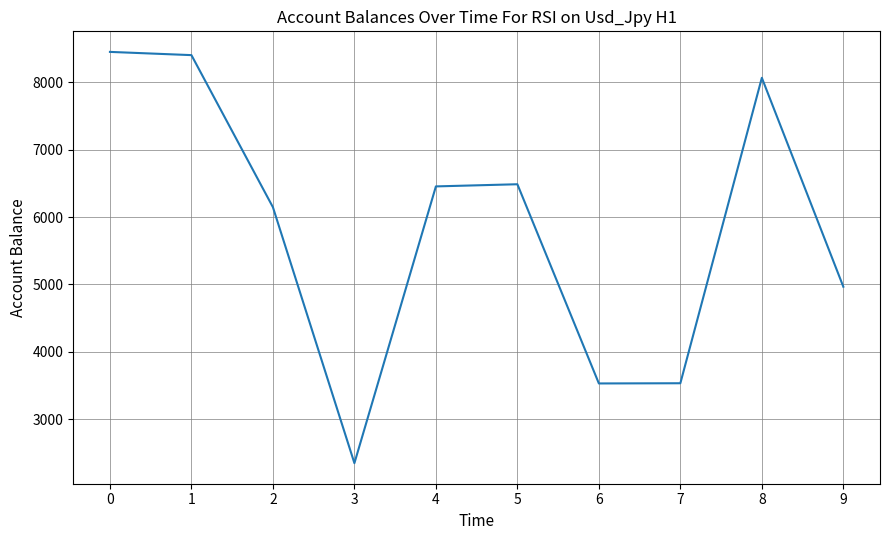

What is the difference between the maximum and minimum values?

6109